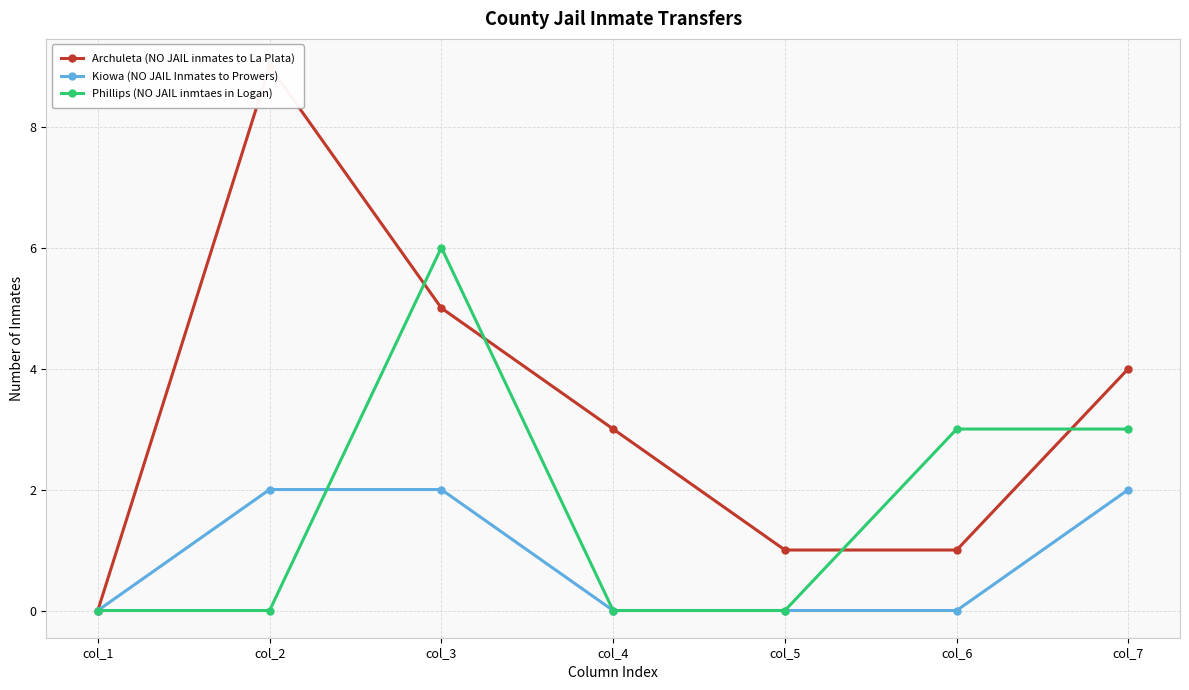

True or false: Kiowa (NO JAIL Inmates to Prowers) and Archuleta (NO JAIL inmates to La Plata) intersect in this chart.

False